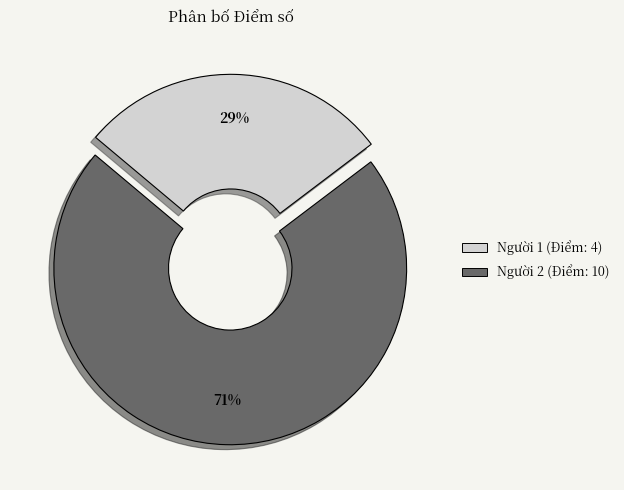

Combined, do Người 1 (Điểm: 4) and Người 2 (Điểm: 10) account for over 50%?

Yes